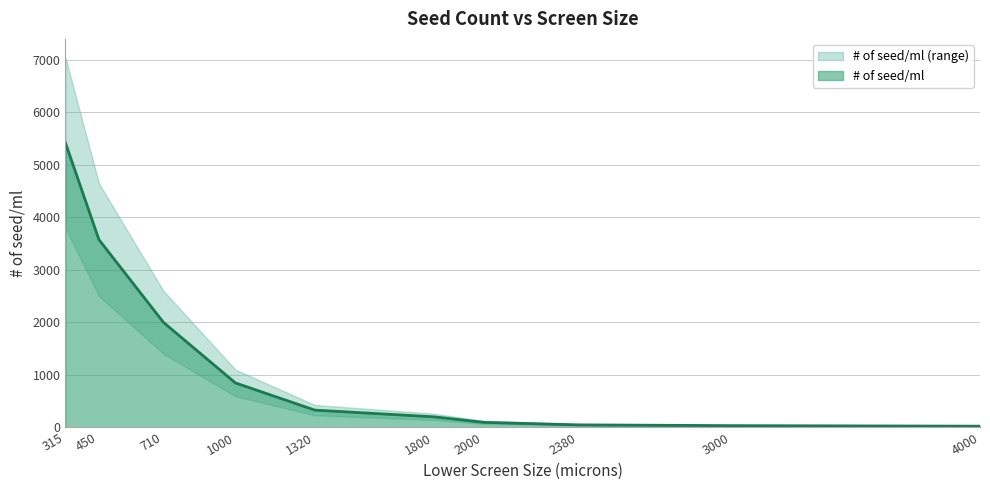

Which has a higher value, 3000 or 1000?

1000